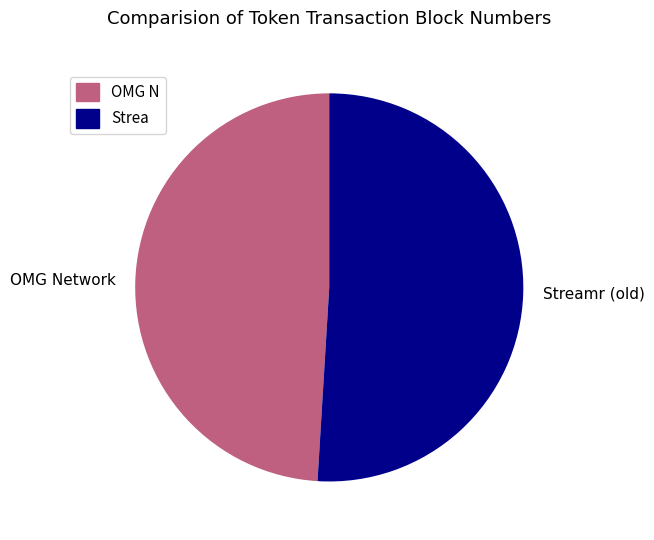

Which category has the biggest portion of the pie?

Streamr (old)